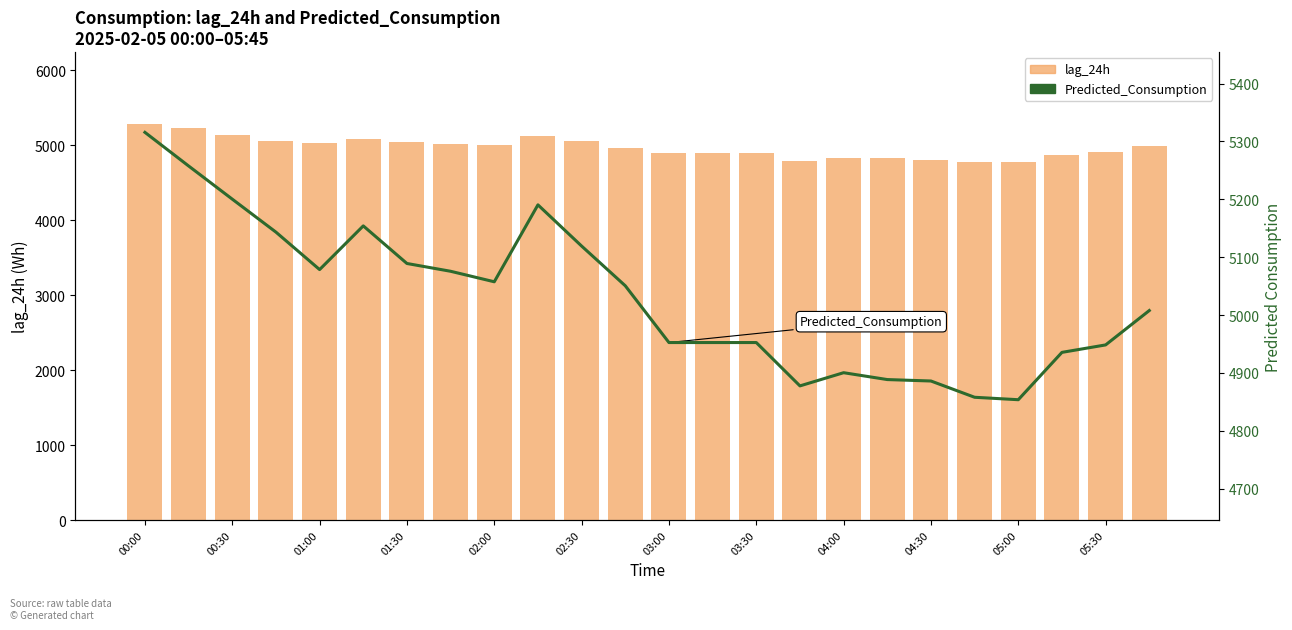

At which label does lag_24h first exceed 4991?

00:00